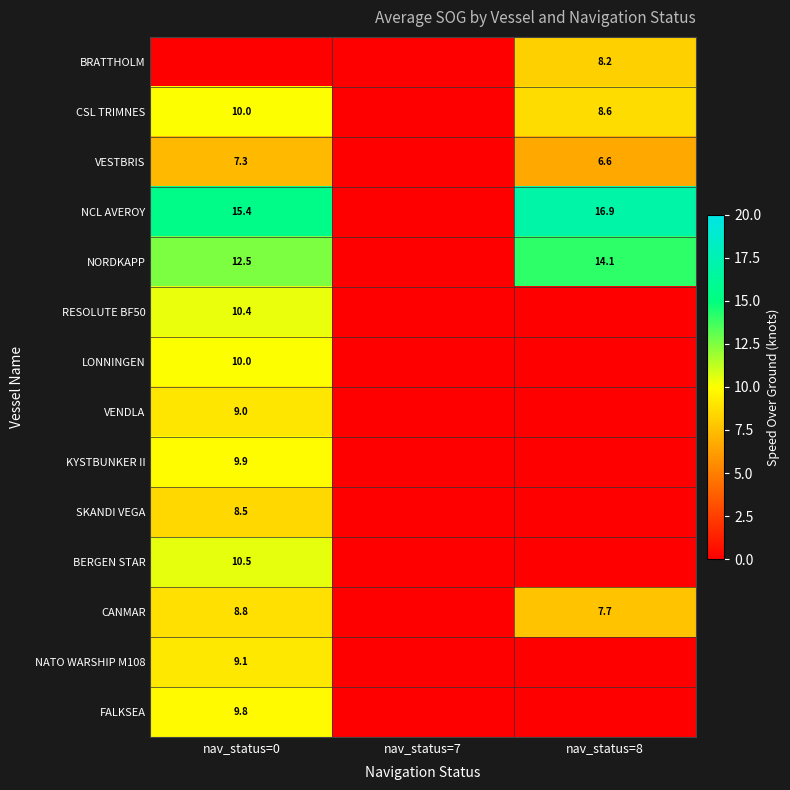

Is it true that CSL TRIMNES equals 10.0 at nav_status=0?

True